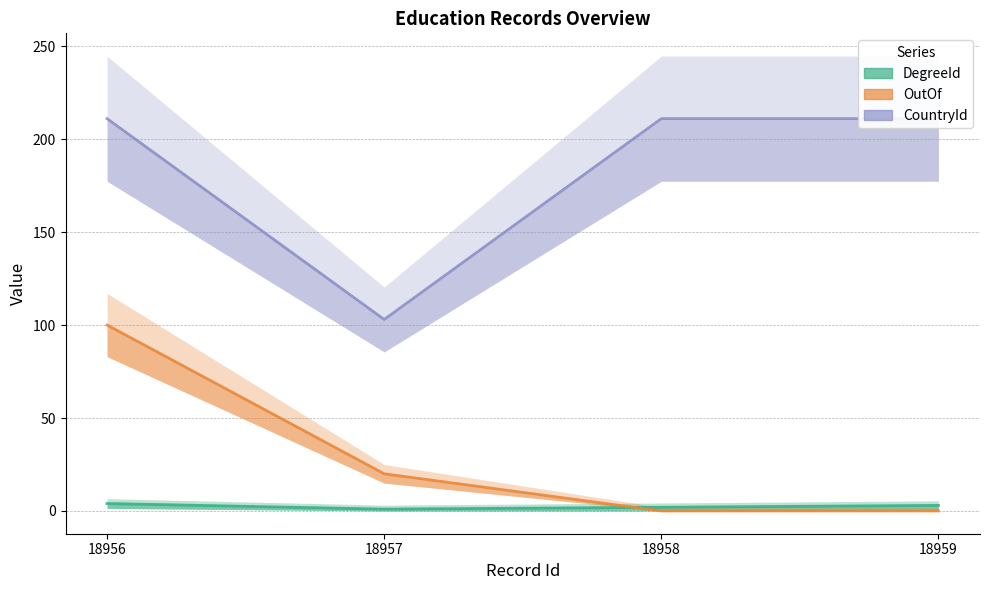

At which label does OutOf reach its minimum?

18958